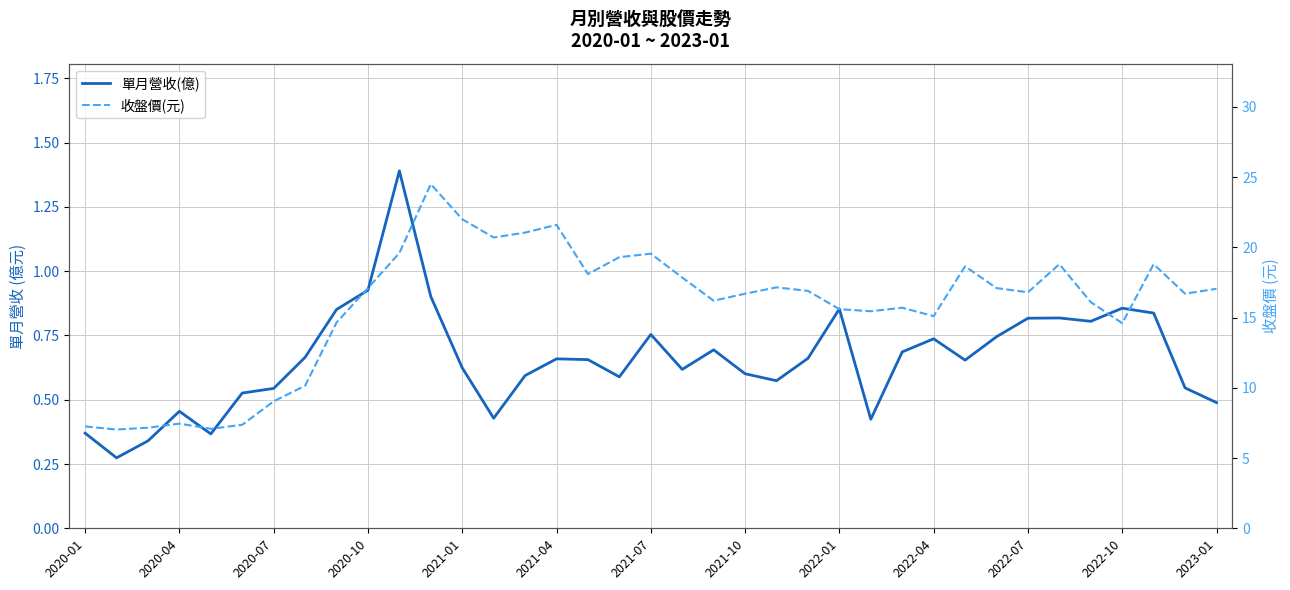

What is the value of the 單月營收(億) point at the 5th from the left?

0.4